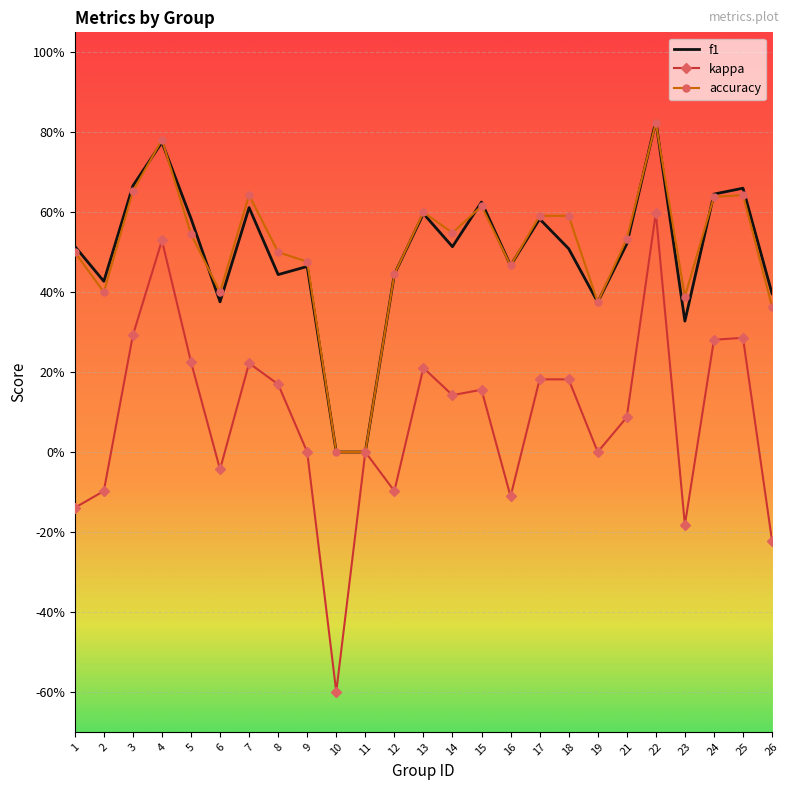

At which label is f1 closest to 0?

10